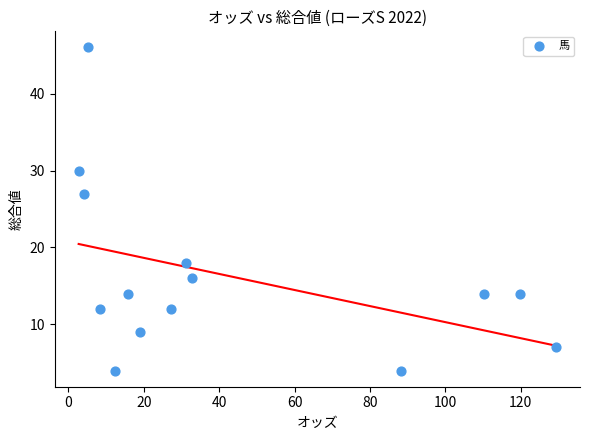

What Y value in the scatter plot is closest to 25?

27